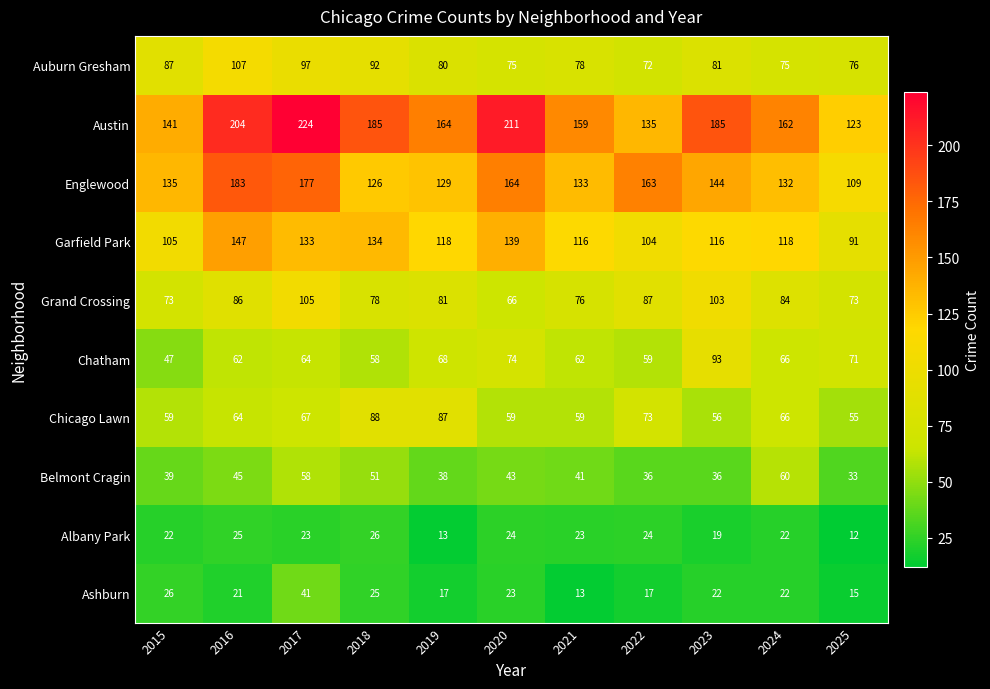

Which category has the highest value across all series?

2017